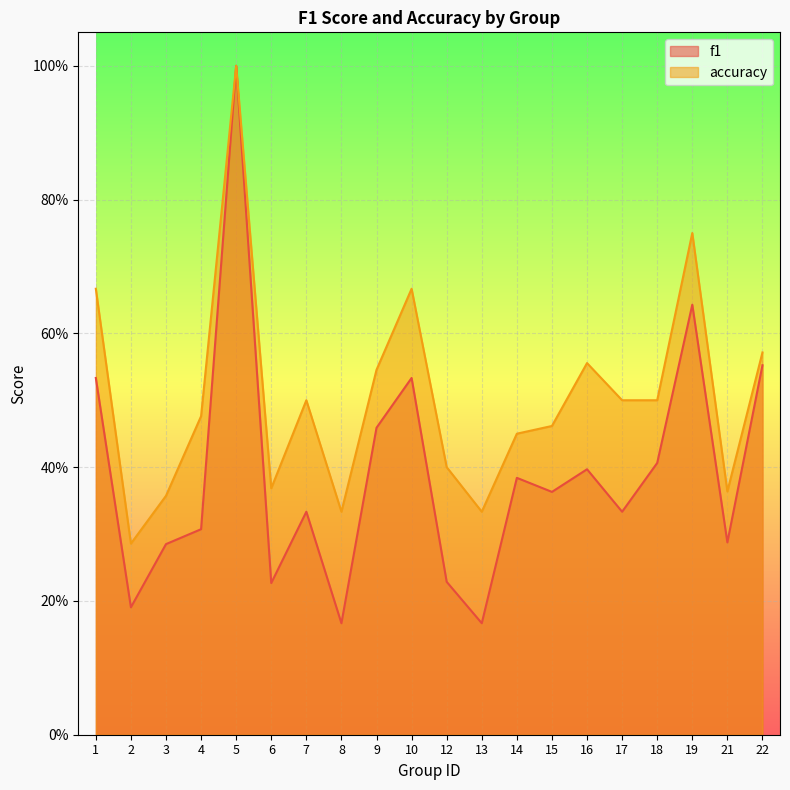

How many accuracy values are between 0 and 1?

20